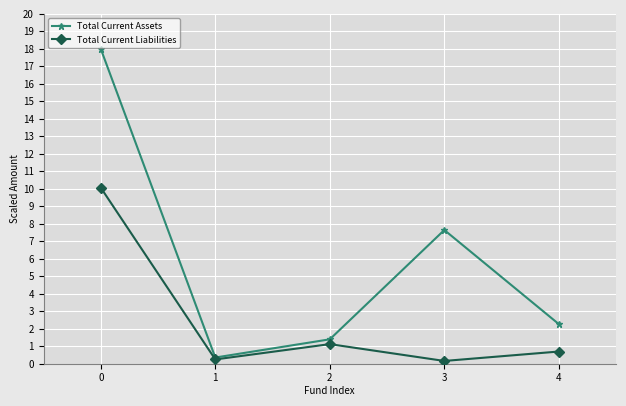

Rank the series by their average value, from highest to lowest.

Total Current Assets, Total Current Liabilities